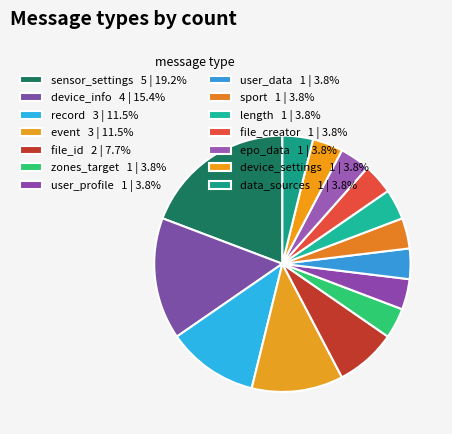

Rank the categories by value from lowest to highest.

file_creator, data_sources, epo_data, device_settings, user_profile, user_data, sport, zones_target, length, file_id, event, record, device_info, sensor_settings